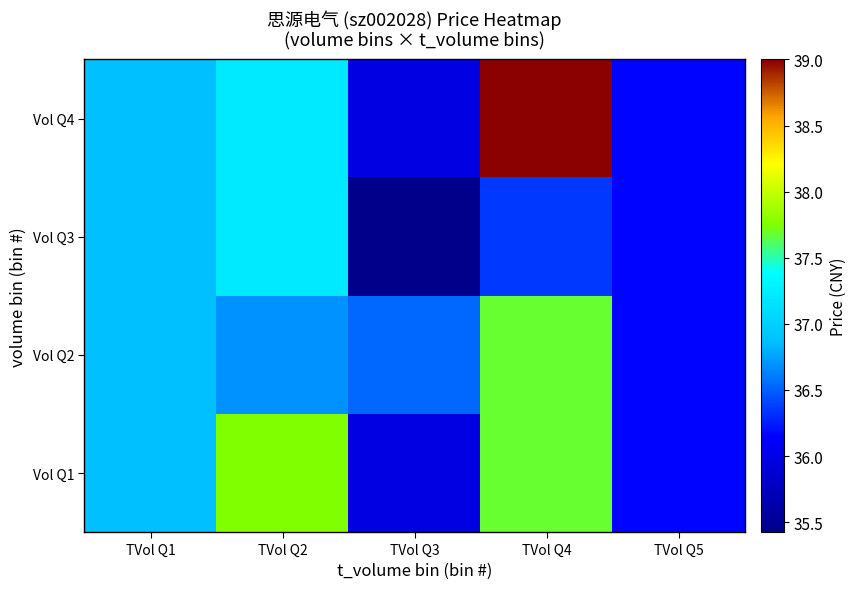

Reading left to right, transcribe all the data shown in this chart.

Vol Q1: TVol Q1=36.9	TVol Q2=37.8	TVol Q3=36.0	TVol Q4=37.7	TVol Q5=36.2
Vol Q2: TVol Q1=36.9	TVol Q2=36.7	TVol Q3=36.5	TVol Q4=37.7	TVol Q5=36.2
Vol Q3: TVol Q1=36.9	TVol Q2=37.2	TVol Q3=35.4	TVol Q4=36.4	TVol Q5=36.2
Vol Q4: TVol Q1=36.9	TVol Q2=37.2	TVol Q3=36.0	TVol Q4=39.0	TVol Q5=36.2